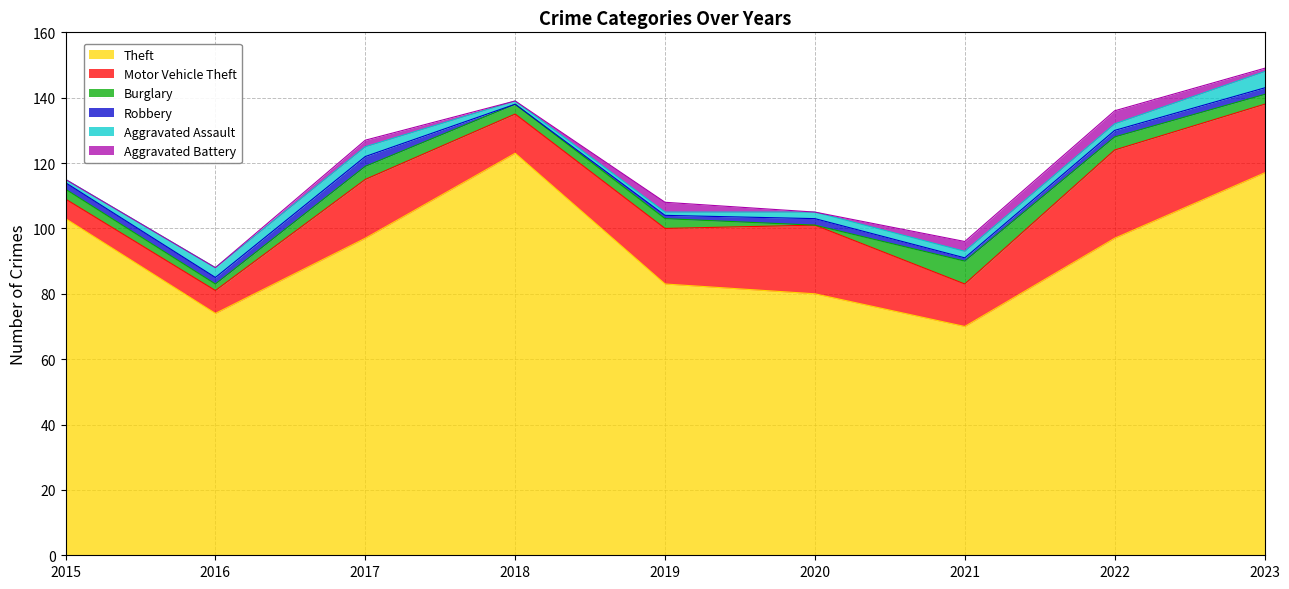

Reading left to right, what are all the values shown in this chart?

Theft: 2015=103	2016=74	2017=97	2018=123	2019=83	2020=80	2021=70	2022=97	2023=117
Motor Vehicle Theft: 2015=6	2016=7	2017=18	2018=12	2019=17	2020=21	2021=13	2022=27	2023=21
Burglary: 2015=3	2016=2	2017=4	2018=3	2019=3	2020=0	2021=7	2022=4	2023=3
Robbery: 2015=2	2016=2	2017=3	2018=0	2019=1	2020=2	2021=1	2022=2	2023=2
Aggravated Assault: 2015=1	2016=3	2017=3	2018=1	2019=1	2020=2	2021=2	2022=2	2023=5
Aggravated Battery: 2015=0	2016=0	2017=2	2018=0	2019=3	2020=0	2021=3	2022=4	2023=1